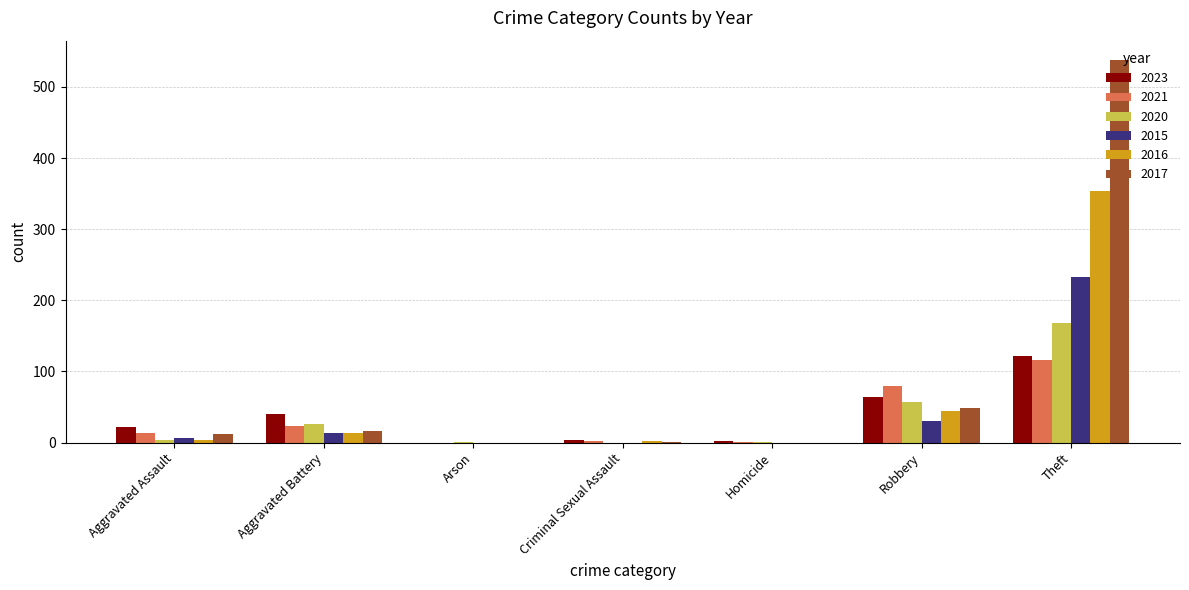

What is the average value of the 2021 series?

34